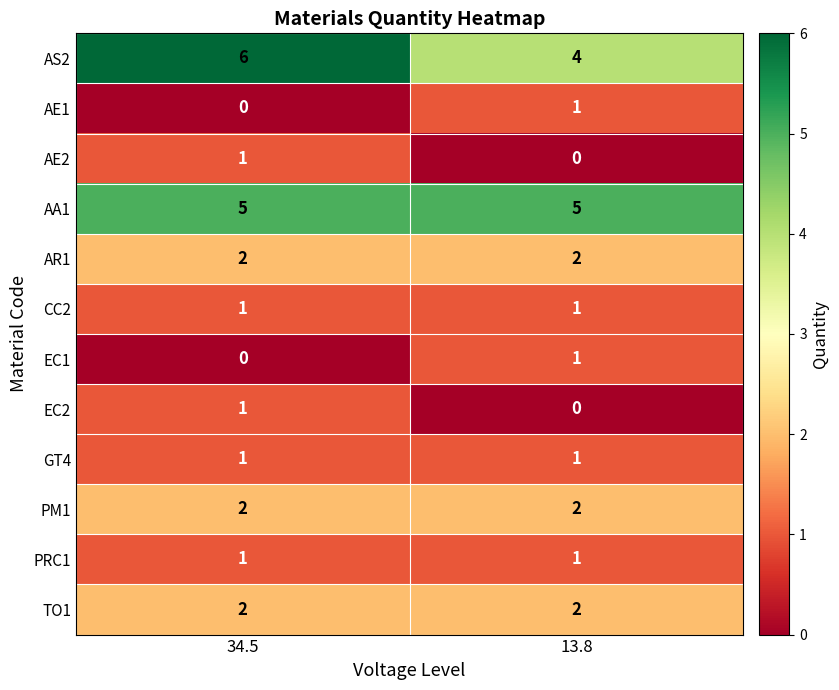

Reading left to right, extract all data points from this chart.

AS2: 6	4
AE1: 0	1
AE2: 1	0
AA1: 5	5
AR1: 2	2
CC2: 1	1
EC1: 0	1
EC2: 1	0
GT4: 1	1
PM1: 2	2
PRC1: 1	1
TO1: 2	2